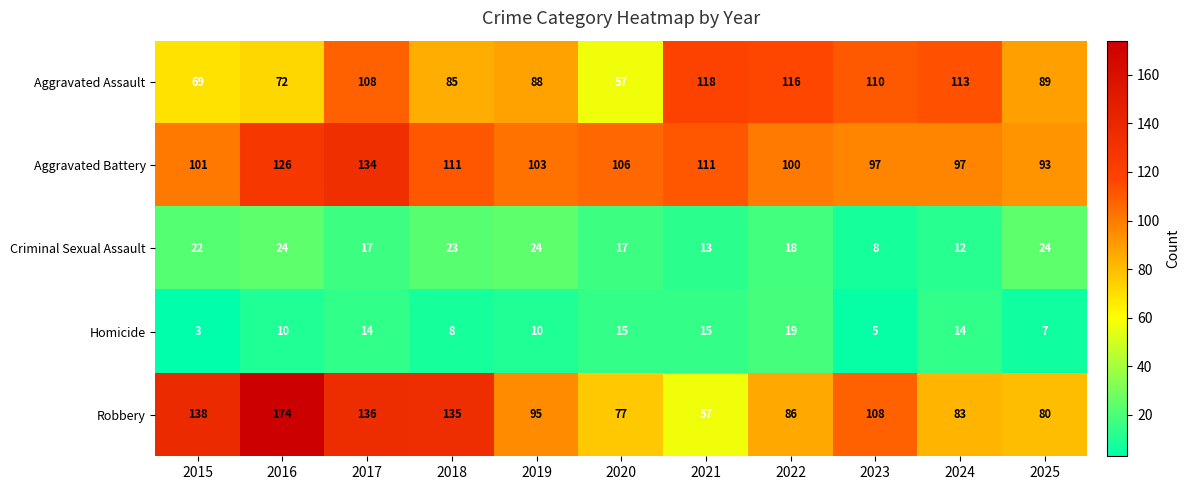

List the series in order of their peak value, lowest first.

Homicide, Criminal Sexual Assault, Aggravated Assault, Aggravated Battery, Robbery